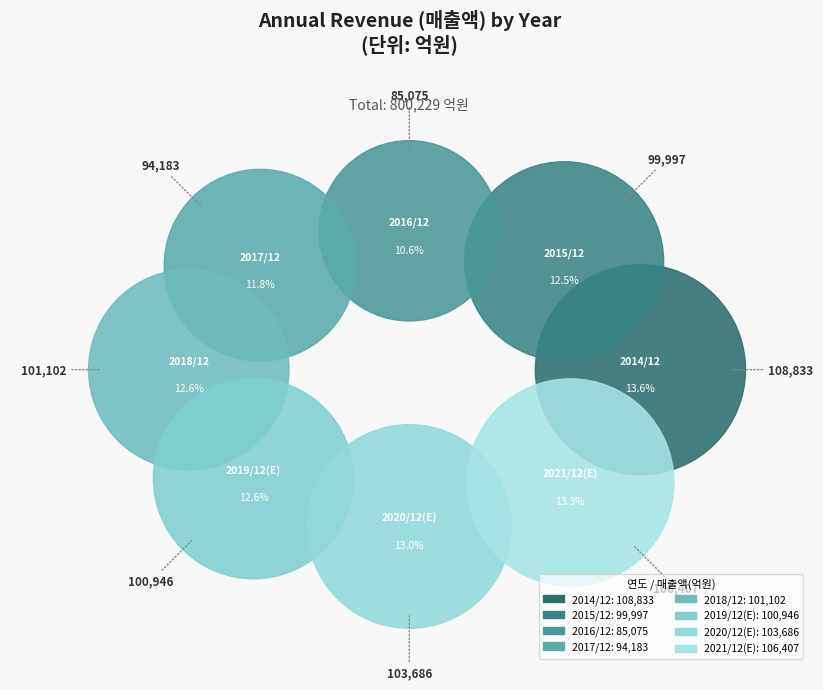

To the nearest percent, what is the combined percentage of 2018/12 and 2017/12?

24%